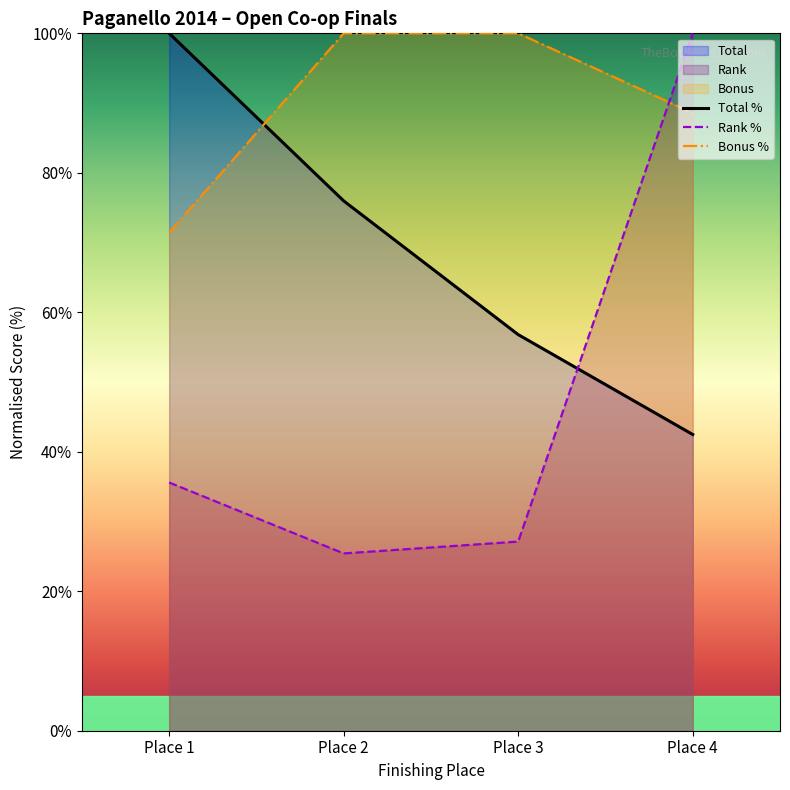

What is the value of the Total % point at the 3rd from the left?

56.8